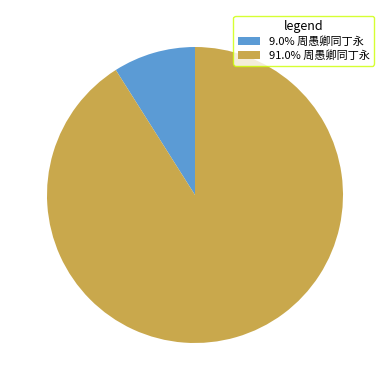

What is the ratio of the value at 91.0% 周愚卿同丁永 to the value at 9.0% 周愚卿同丁永?

10.1